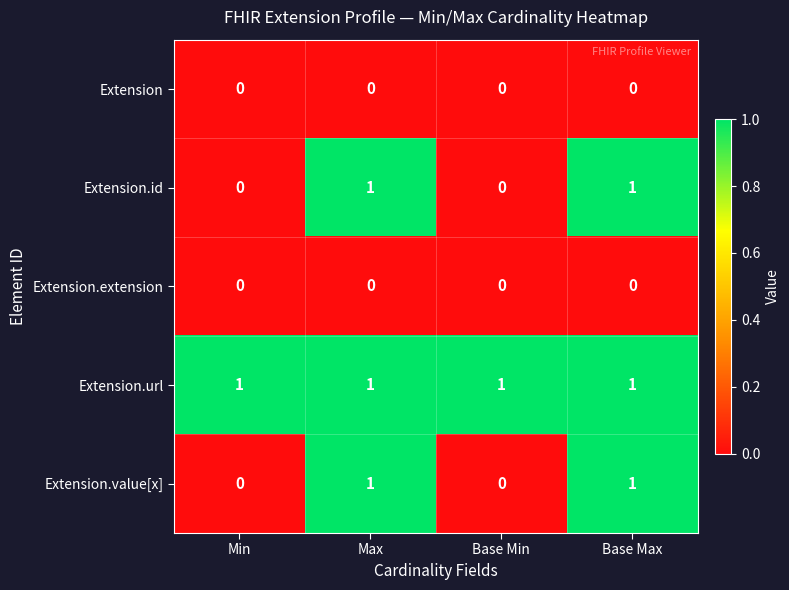

What is the total value across all series at Base Max?

3